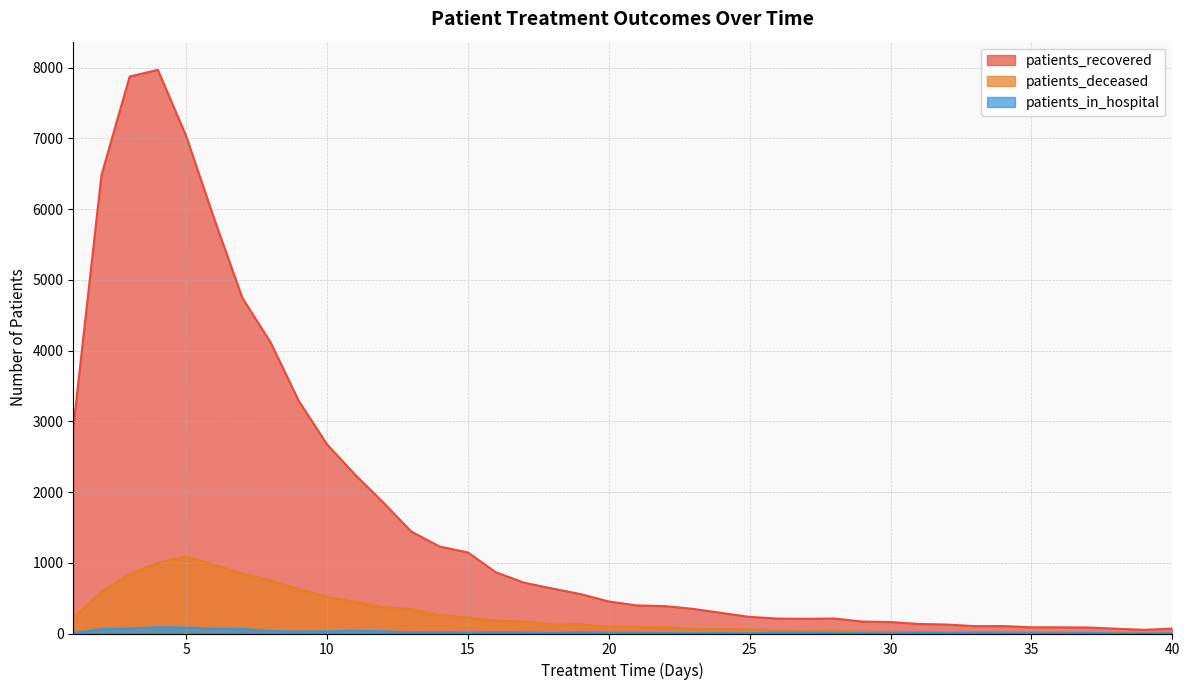

Where is patients_deceased nearest to the value 549?

10